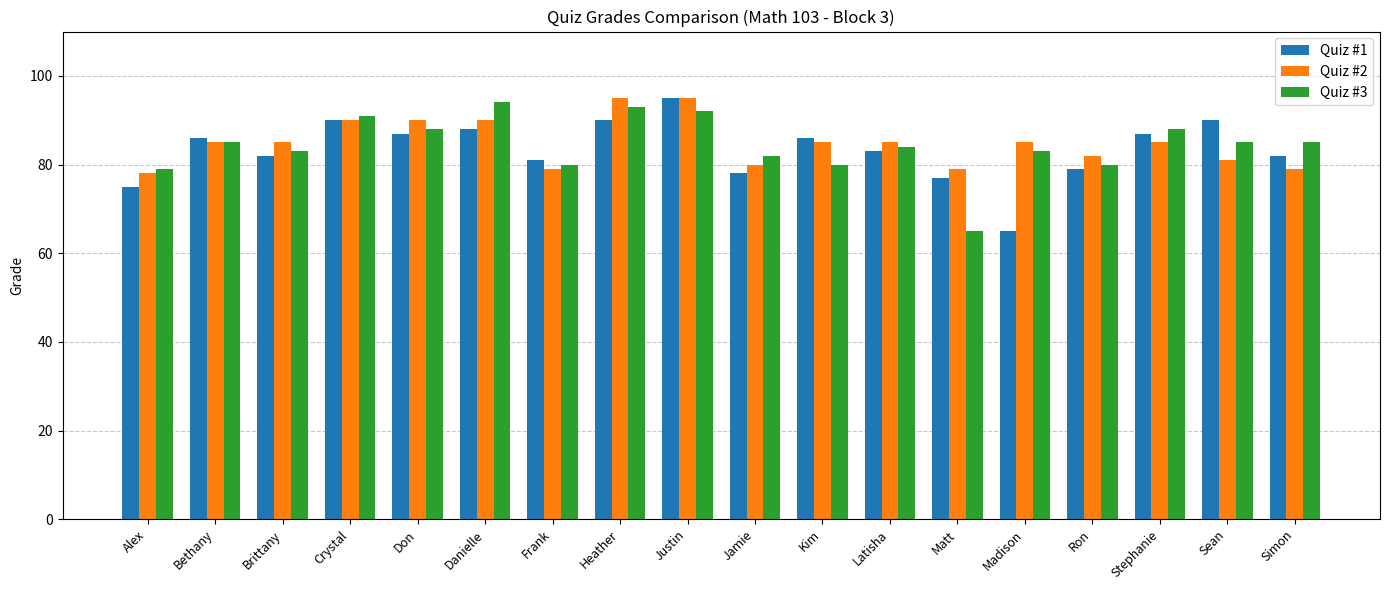

Which category has the lowest value in the Quiz #1 series?

Madison